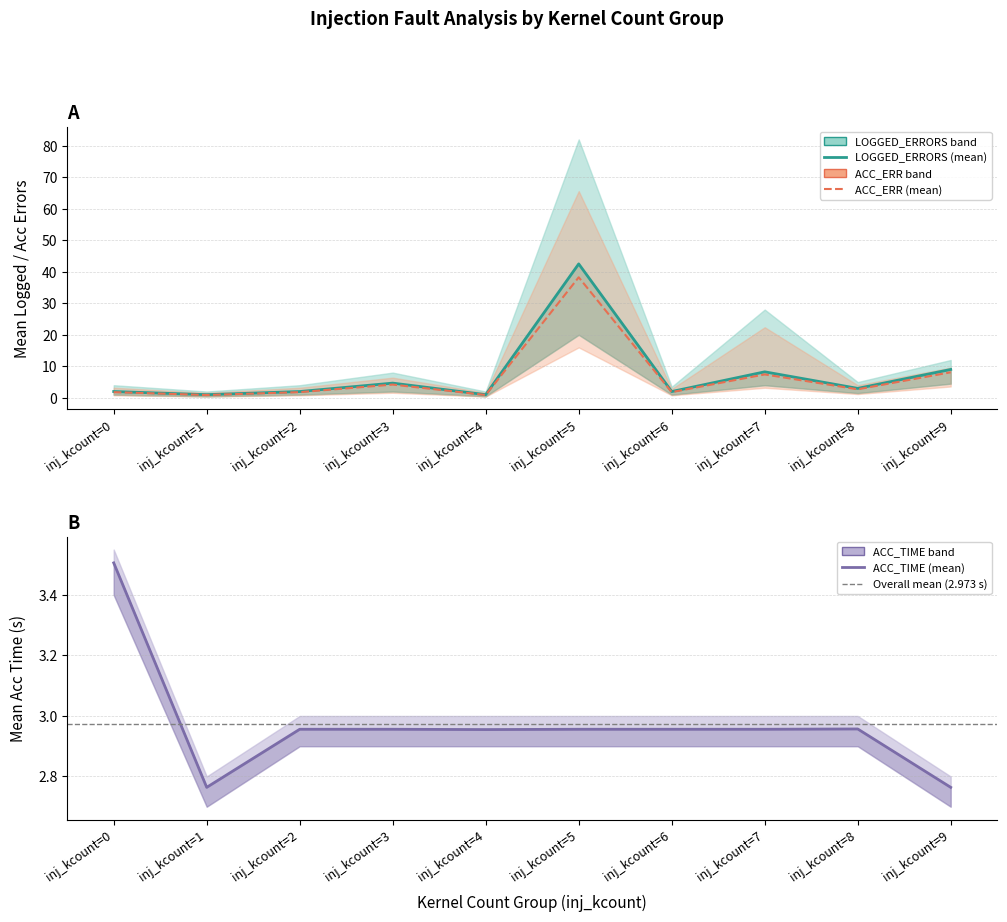

At which category does LOGGED_ERRORS reach its first local peak?

inj_kcount=3